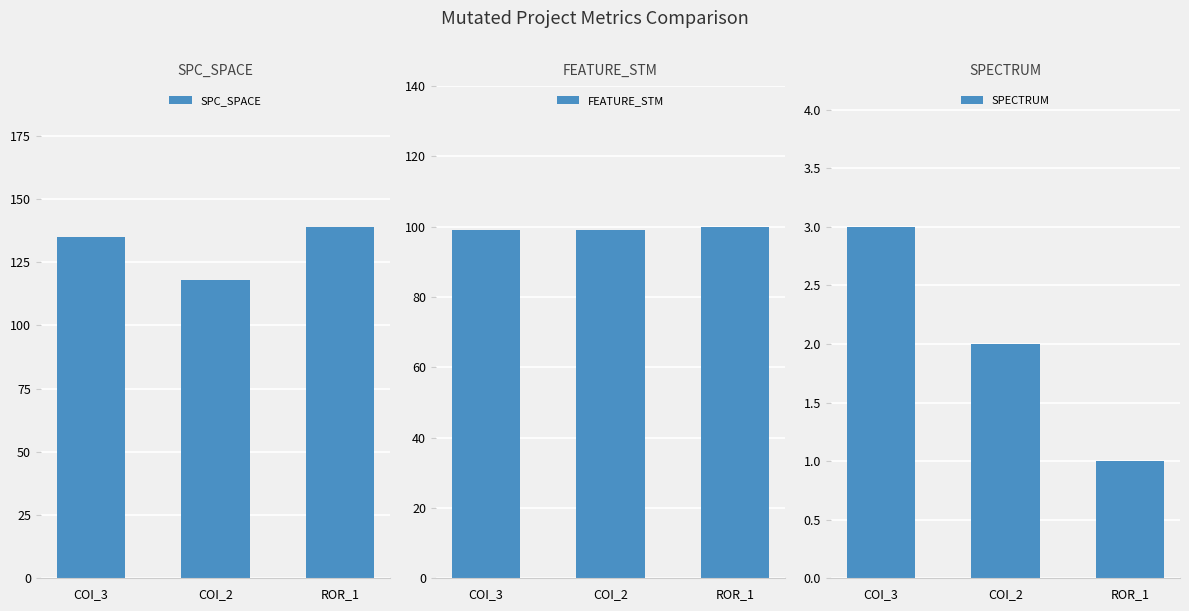

Is the value of SPECTRUM at COI_2 greater than the value of FEATURE_STM at ROR_1?

No